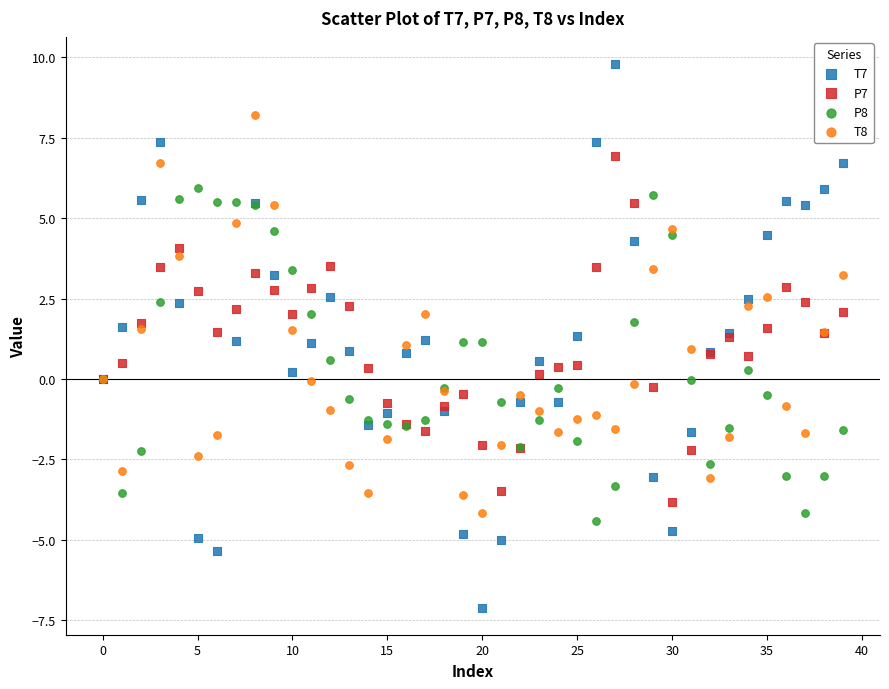

Which series reaches the maximum Y coordinate?

T7